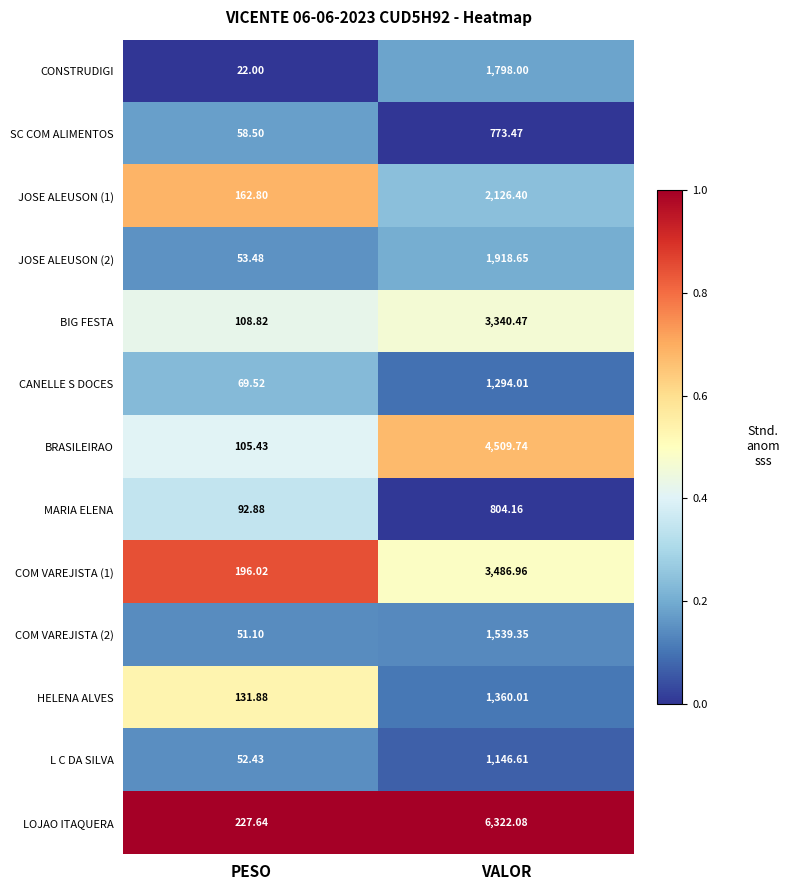

What is the total value across all series at VALOR?

30419.9